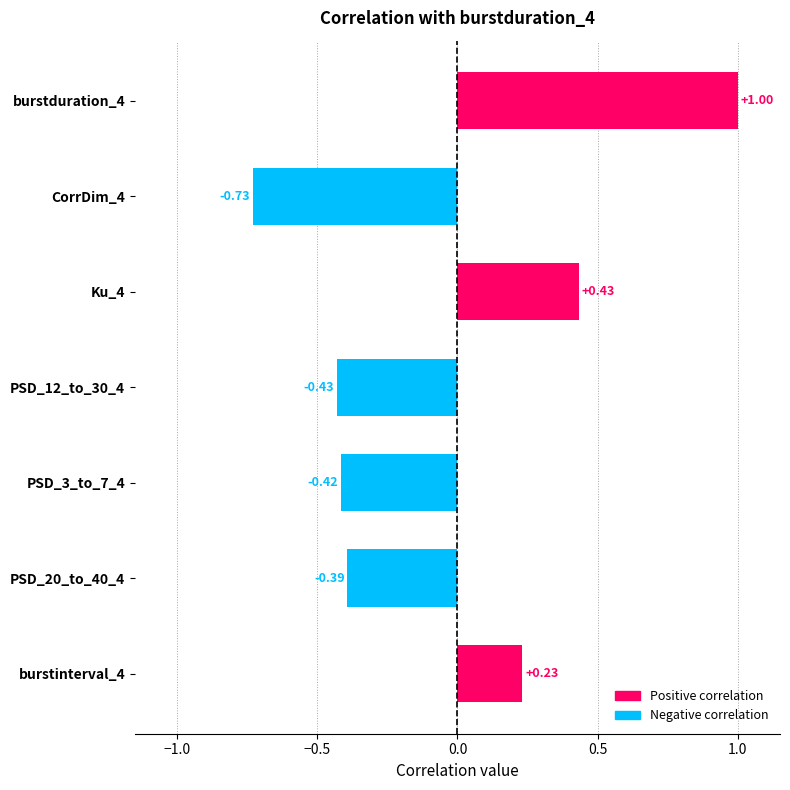

Rank the categories by value from highest to lowest.

burstduration_4, Ku_4, burstinterval_4, PSD_20_to_40_4, PSD_3_to_7_4, PSD_12_to_30_4, CorrDim_4